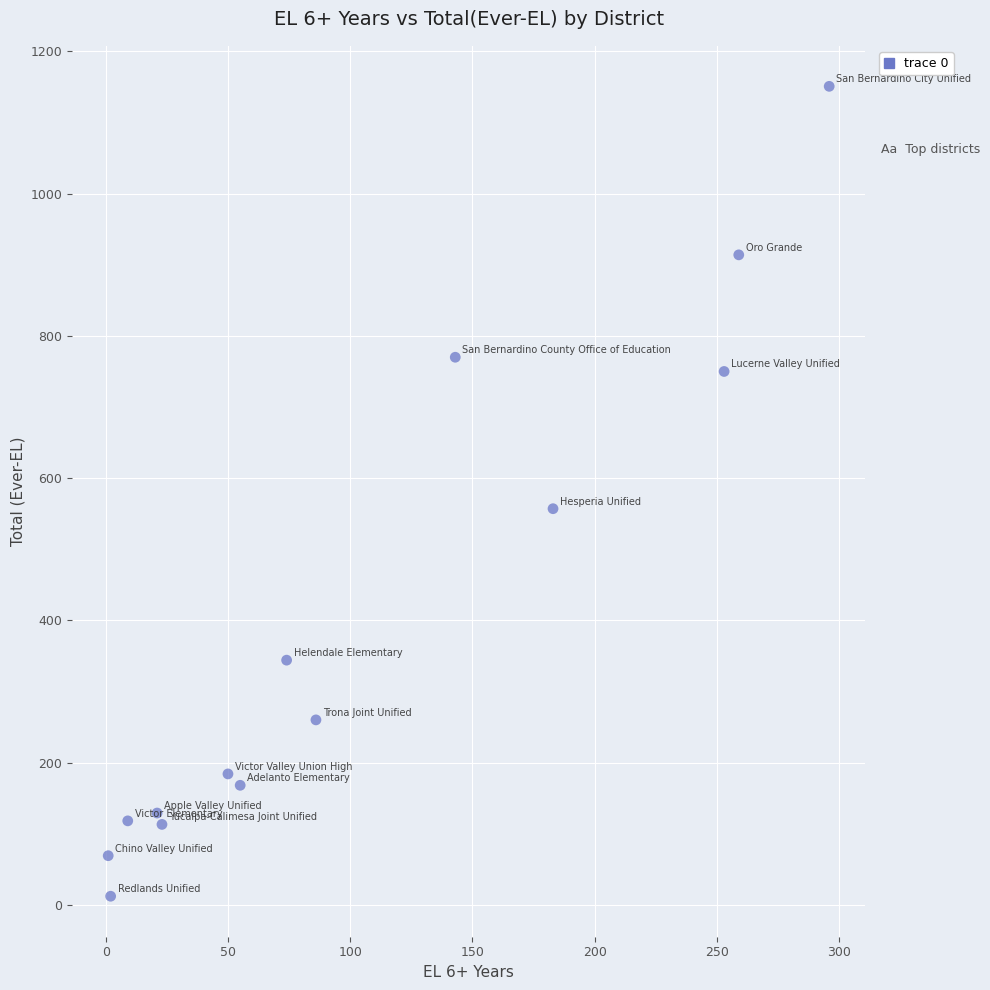

What Y value in the scatter plot is closest to 581?

557